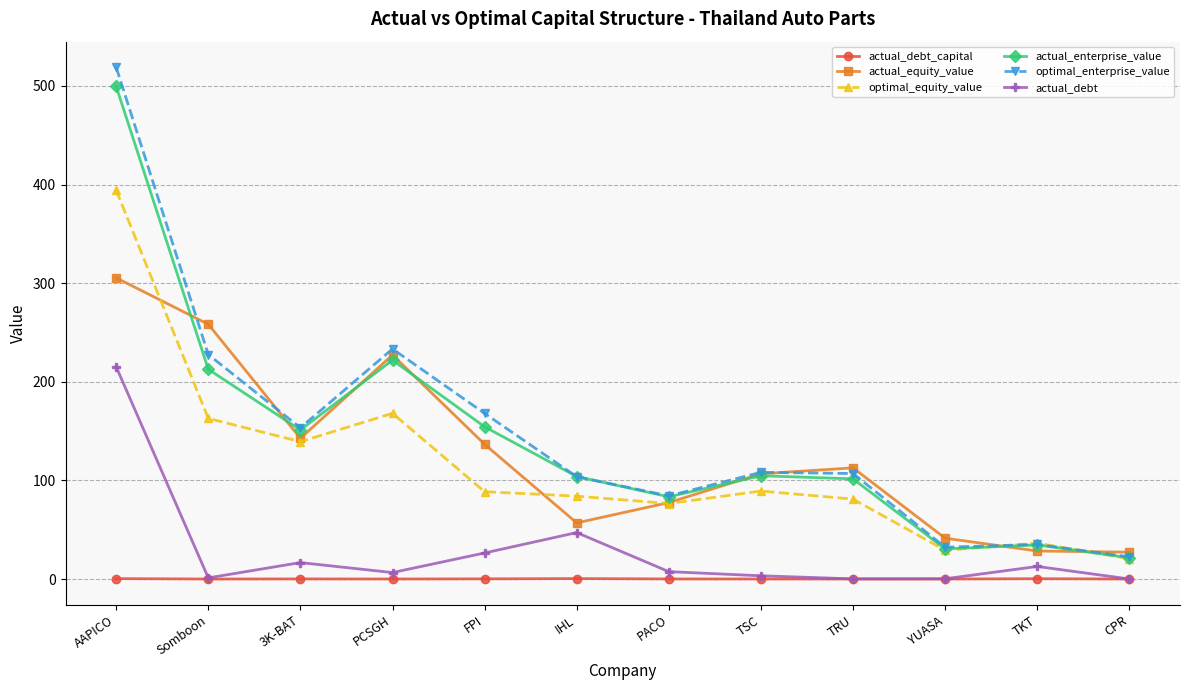

What position from the left is AAPICO?

1